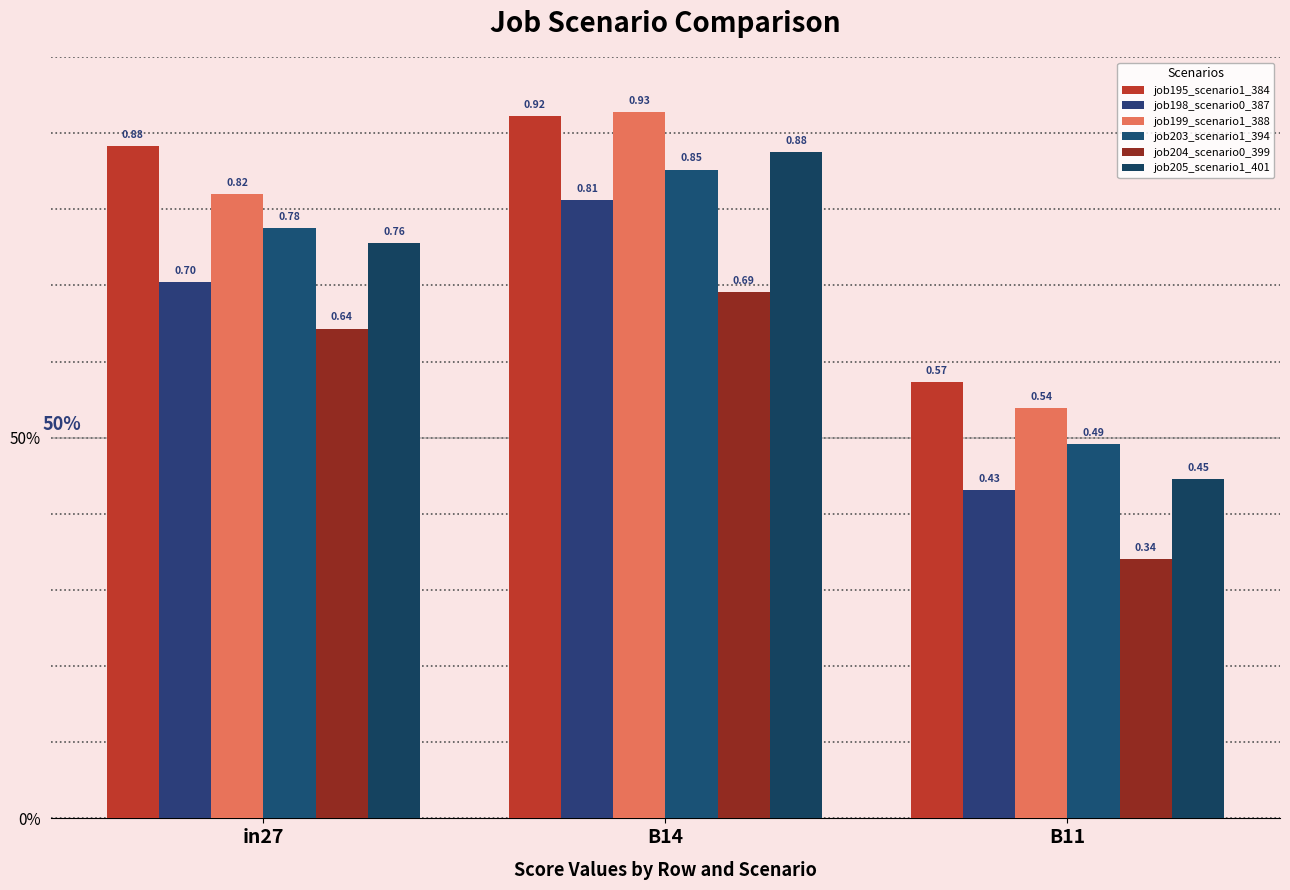

What value does the job195_scenario1_384 series have at B11?

0.6